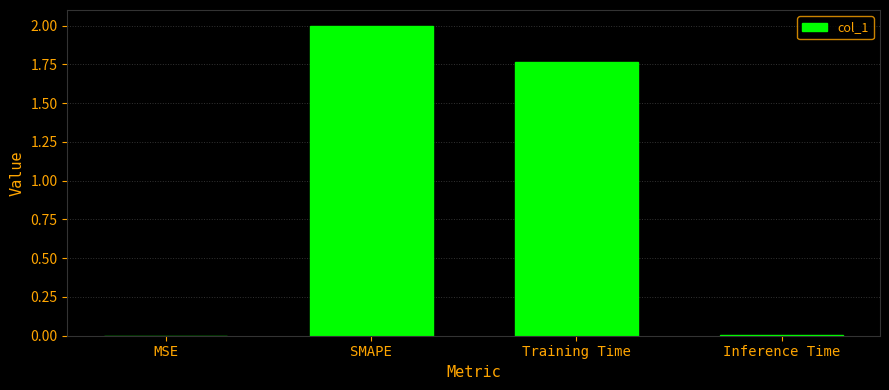

Which category has the highest value across all series?

SMAPE